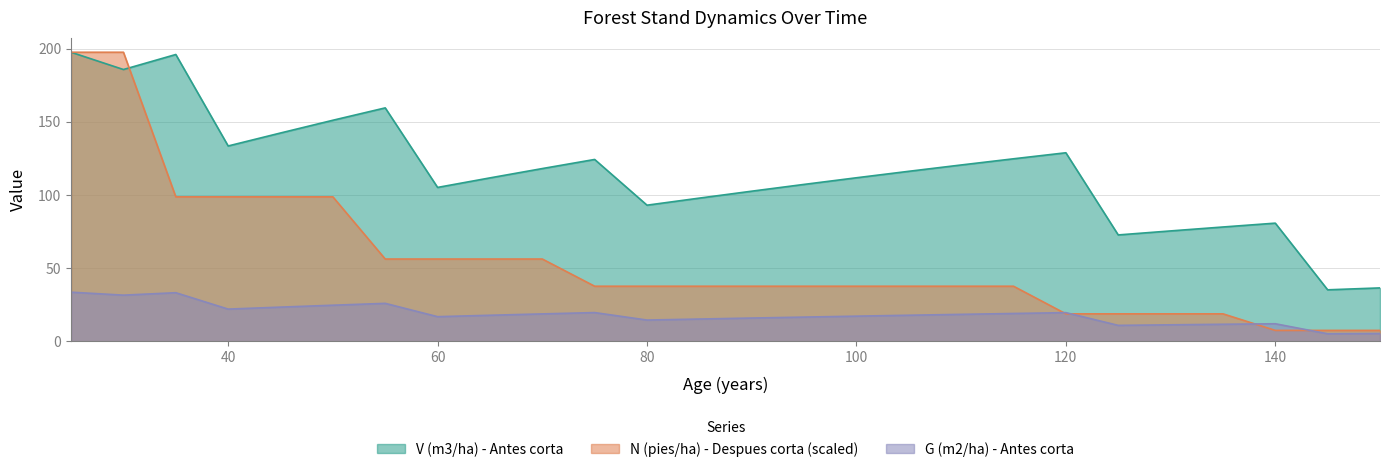

Reading right to left, what are all the values shown in this chart?

V (m3/ha) - Antes corta: 150=36.6	145=35.3	140=80.8	135=78.2	130=75.5	125=72.7	120=128.9	115=124.7	110=120.5	105=116.2	100=111.8	95=107.2	90=102.6	85=97.9	80=93.1	75=124.3	70=118.1	65=111.7	60=105.2	55=159.5	50=151.1	45=142.4	40=133.5	35=196.0	30=185.7	25=197.5
G (m2/ha) - Antes corta: 150=5.4	145=5.2	140=12.1	135=11.7	130=11.4	125=11.0	120=19.7	115=19.1	110=18.5	105=17.9	100=17.3	95=16.6	90=16.0	85=15.3	80=14.6	75=19.7	70=18.8	65=17.9	60=16.9	55=26.0	50=24.7	45=23.4	40=22.1	35=33.3	30=31.6	25=33.6
N (pies/ha) - Despues corta: 150=7.5	145=7.5	140=7.5	135=18.9	130=18.9	125=18.9	120=18.9	115=37.7	110=37.7	105=37.7	100=37.7	95=37.7	90=37.7	85=37.7	80=37.7	75=37.7	70=56.3	65=56.3	60=56.3	55=56.3	50=98.8	45=98.8	40=98.8	35=98.8	30=197.5	25=197.5